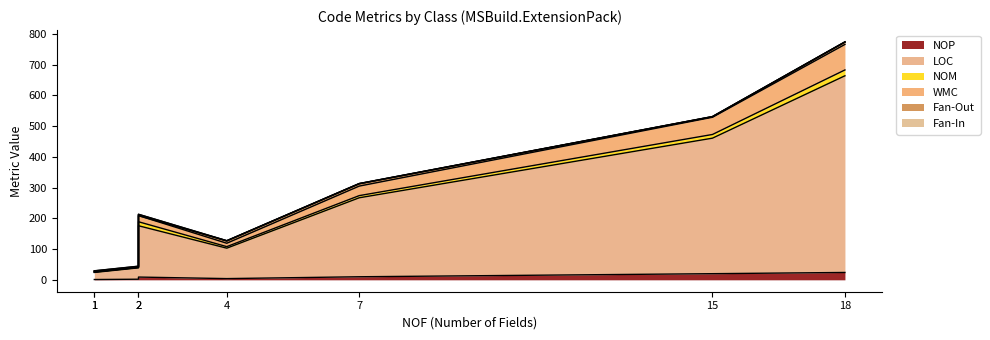

How many lines are shown in the chart?

6